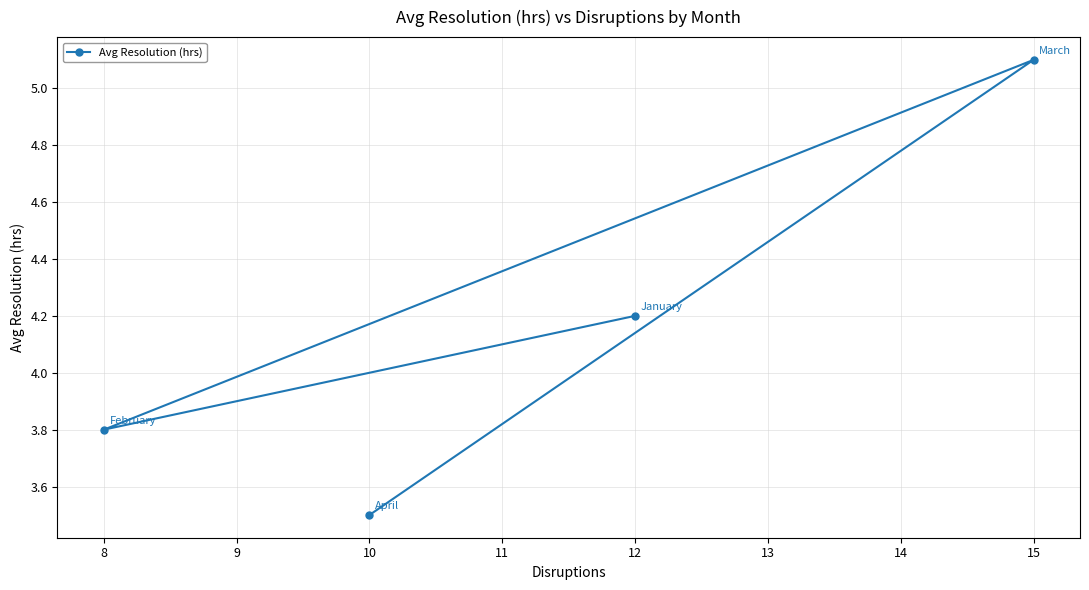

The chart shows a value of 4.2 at 12. True or false?

True